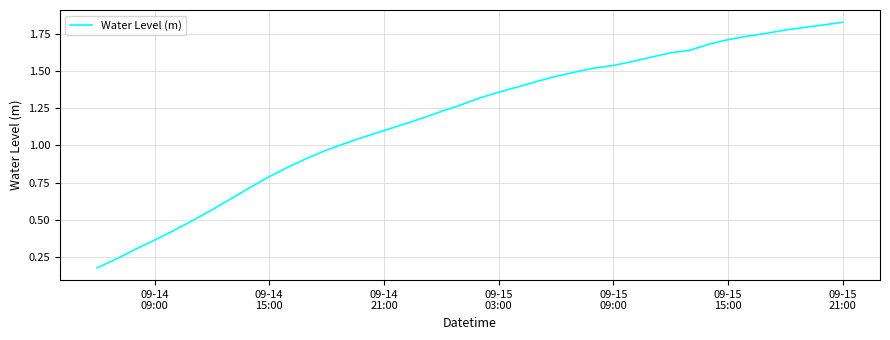

What is the sum of all values?

47.5